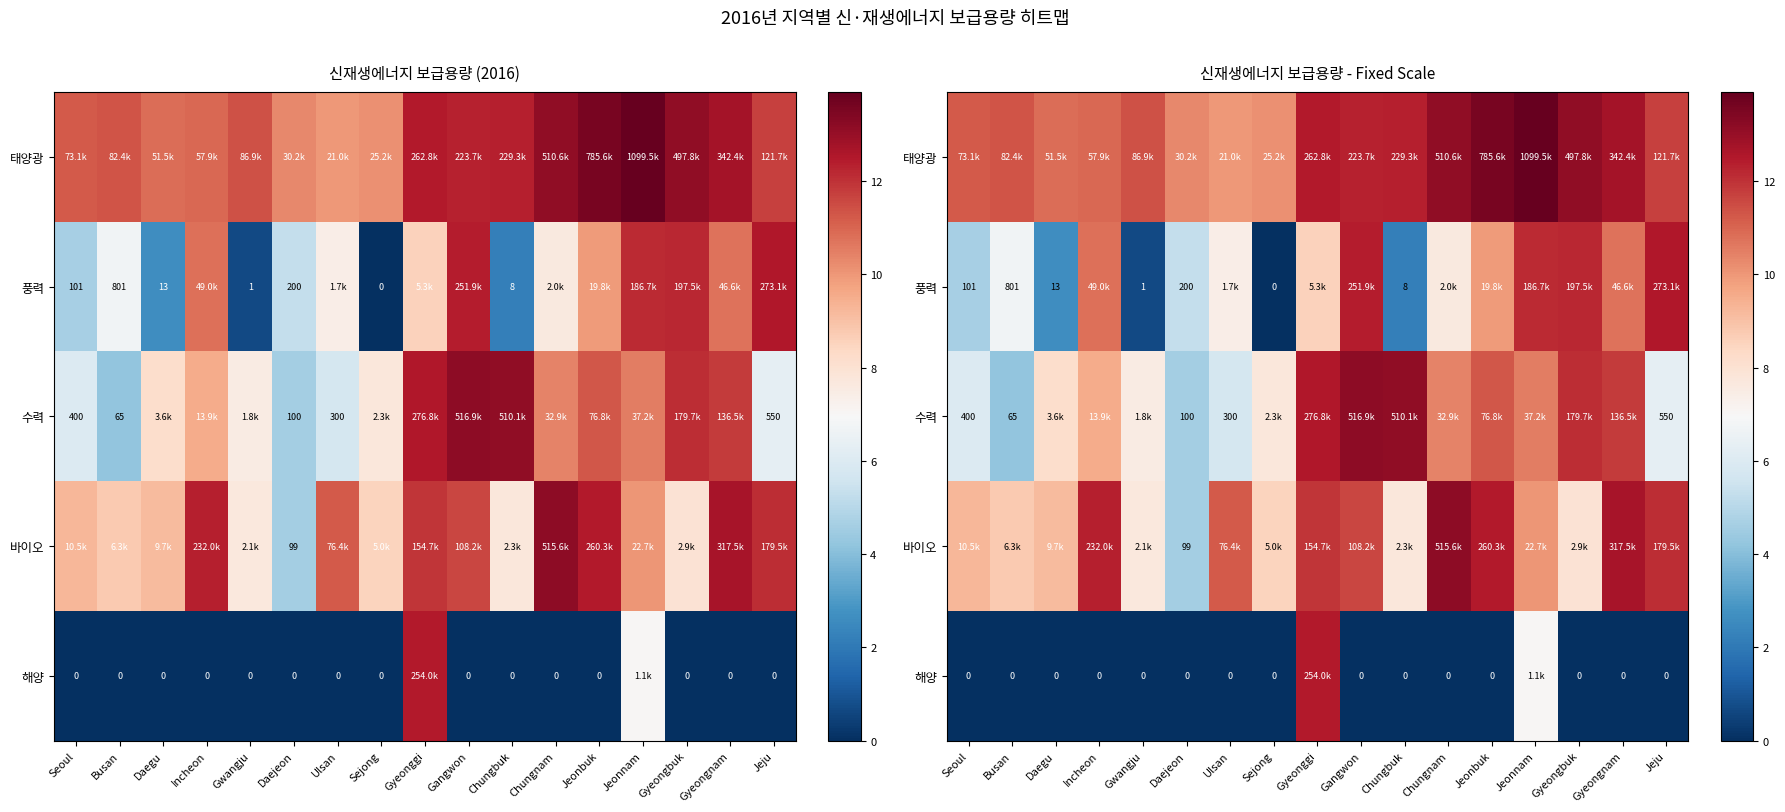

The 바이오 series shows 2.0 at Gyeongbuk. True or false?

False